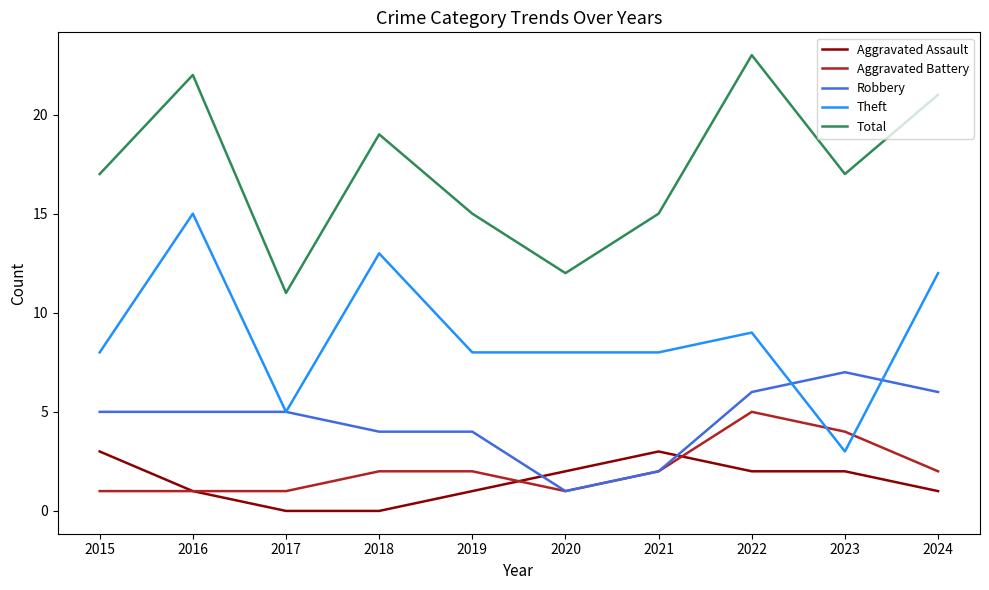

Reading left to right, what are all the values shown in this chart?

Aggravated Assault: 3	1	0	0	1	2	3	2	2	1
Aggravated Battery: 1	1	1	2	2	1	2	5	4	2
Robbery: 5	5	5	4	4	1	2	6	7	6
Theft: 8	15	5	13	8	8	8	9	3	12
Total: 17	22	11	19	15	12	15	23	17	21